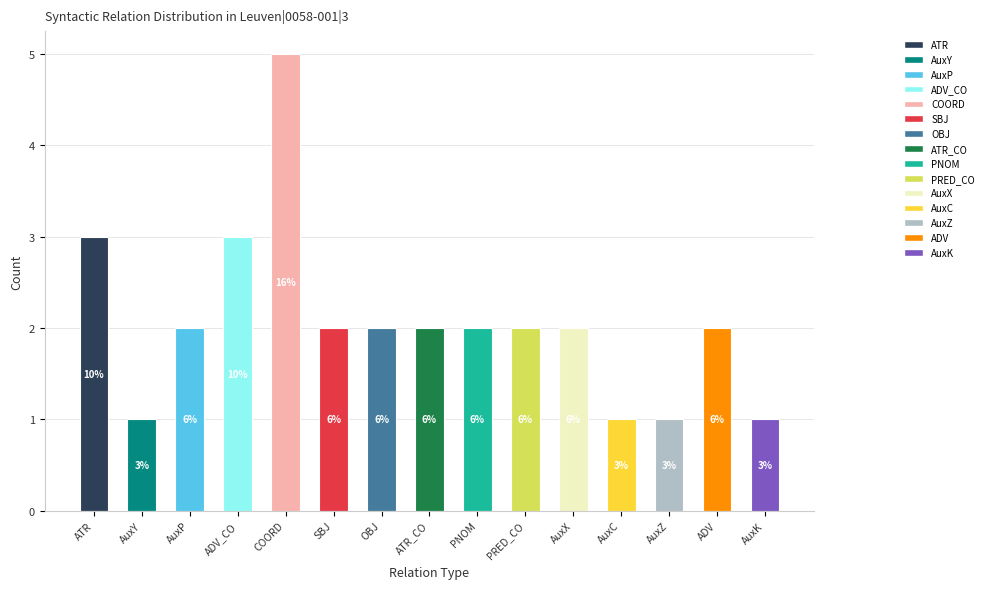

How many bars are there in total?

15